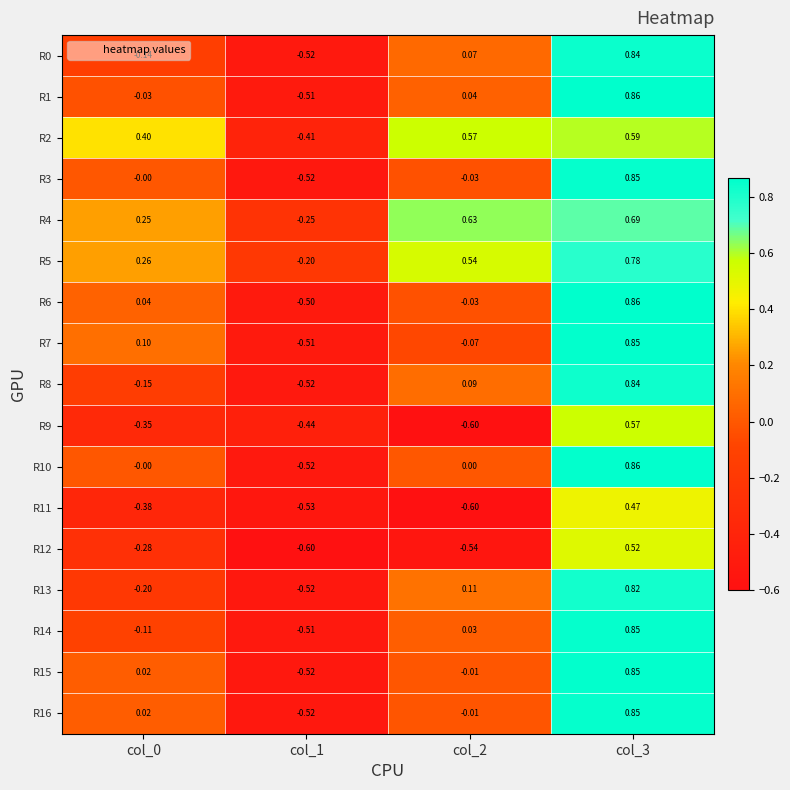

How many distinct data groups are displayed?

17